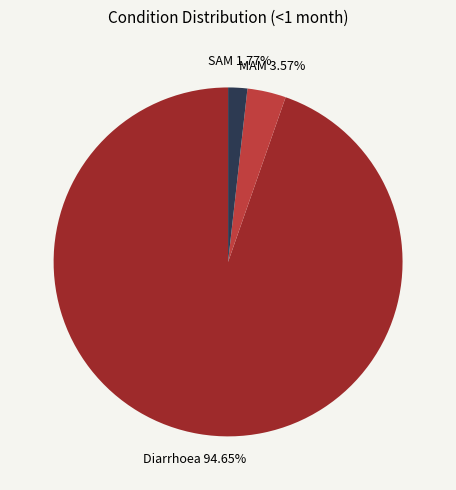

Is there a majority slice in this chart?

Yes